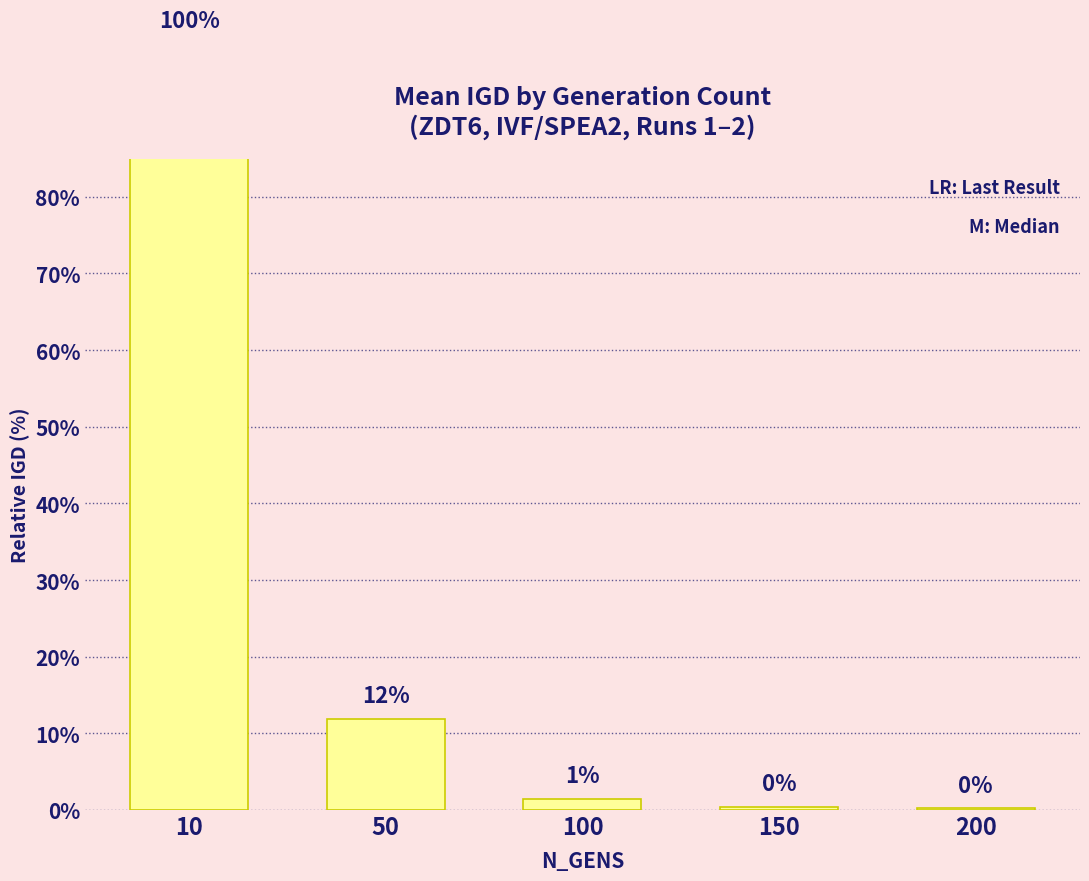

Where does the data first go above 1?

10